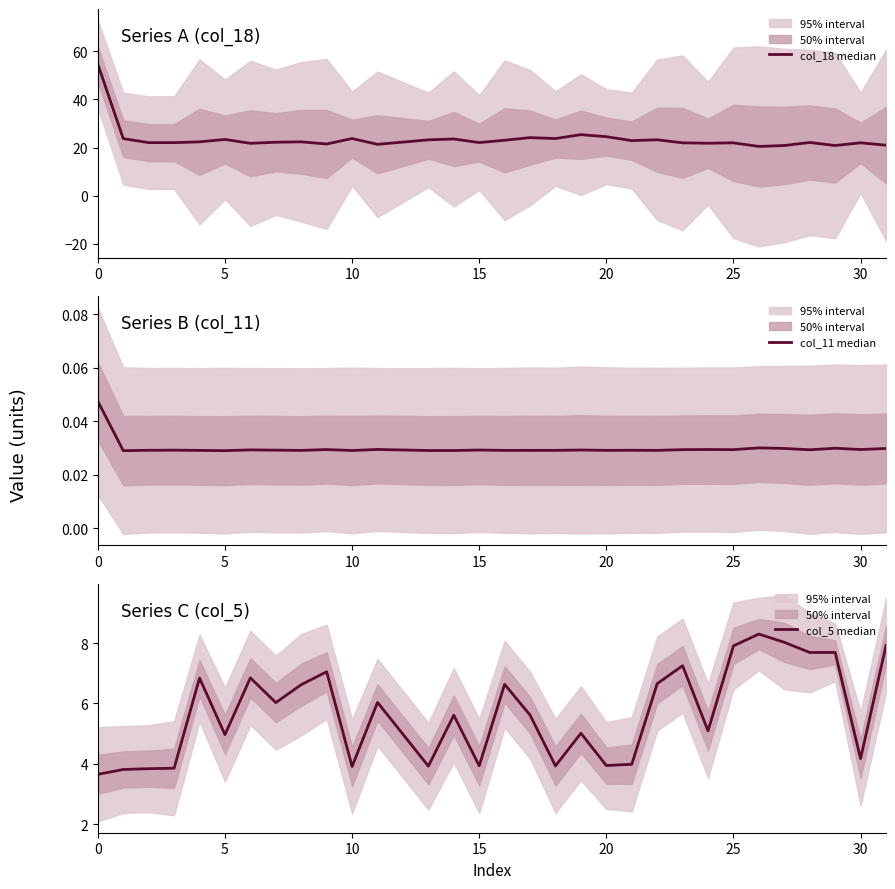

Is the value of col_5 median at 29 greater than the value of col_11 median at 8?

Yes